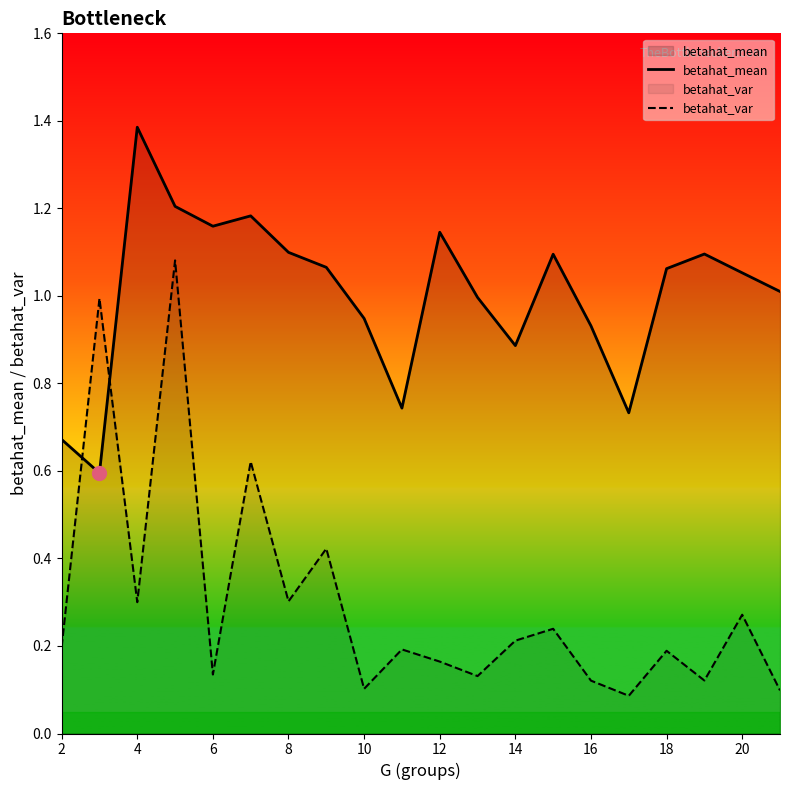

Rank the series at 14 from lowest to highest value.

betahat_var, betahat_mean